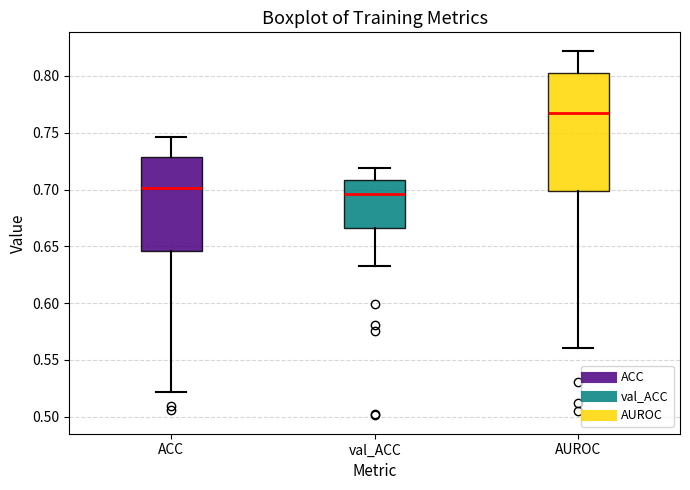

Which box has the highest median line?

AUROC